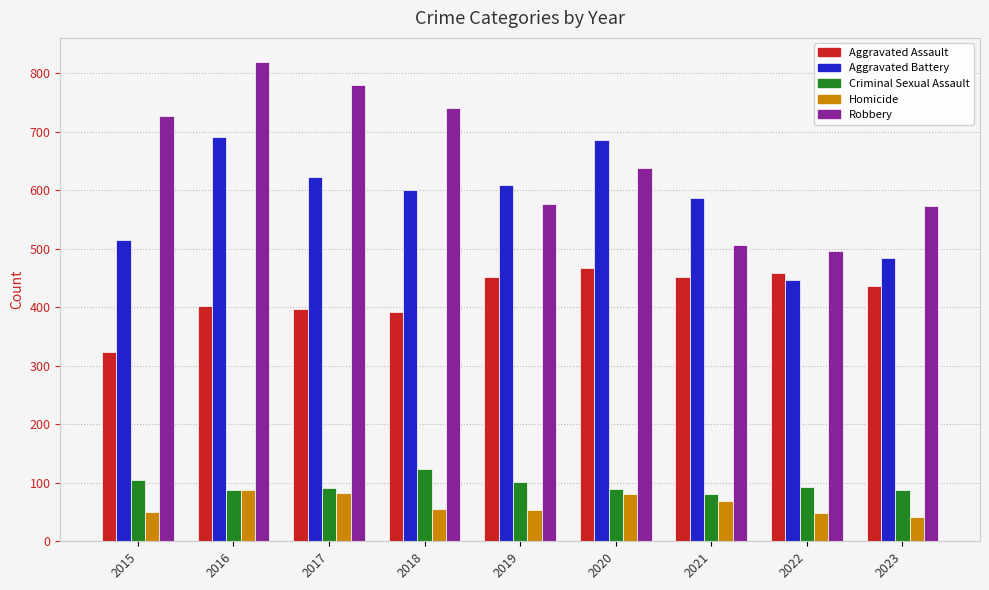

The Aggravated Battery series shows 484 at 2023. True or false?

True